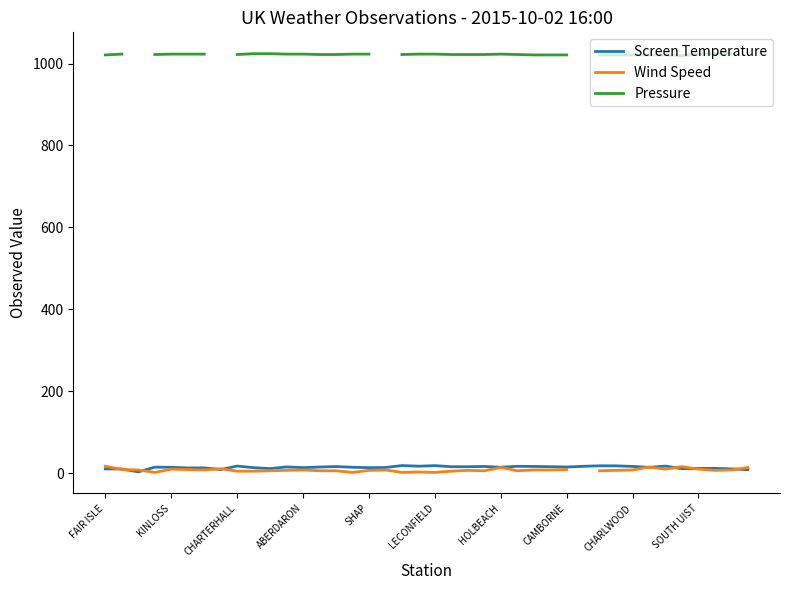

How many values in the Pressure series are below 1022?

10